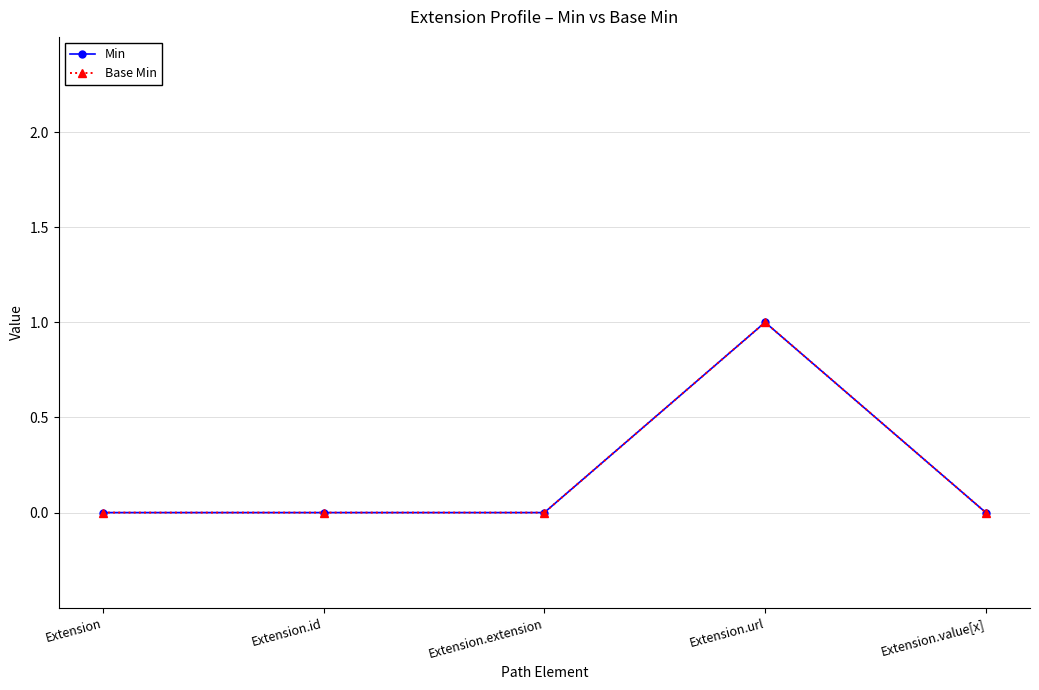

Which series has the largest range (max minus min)?

Min